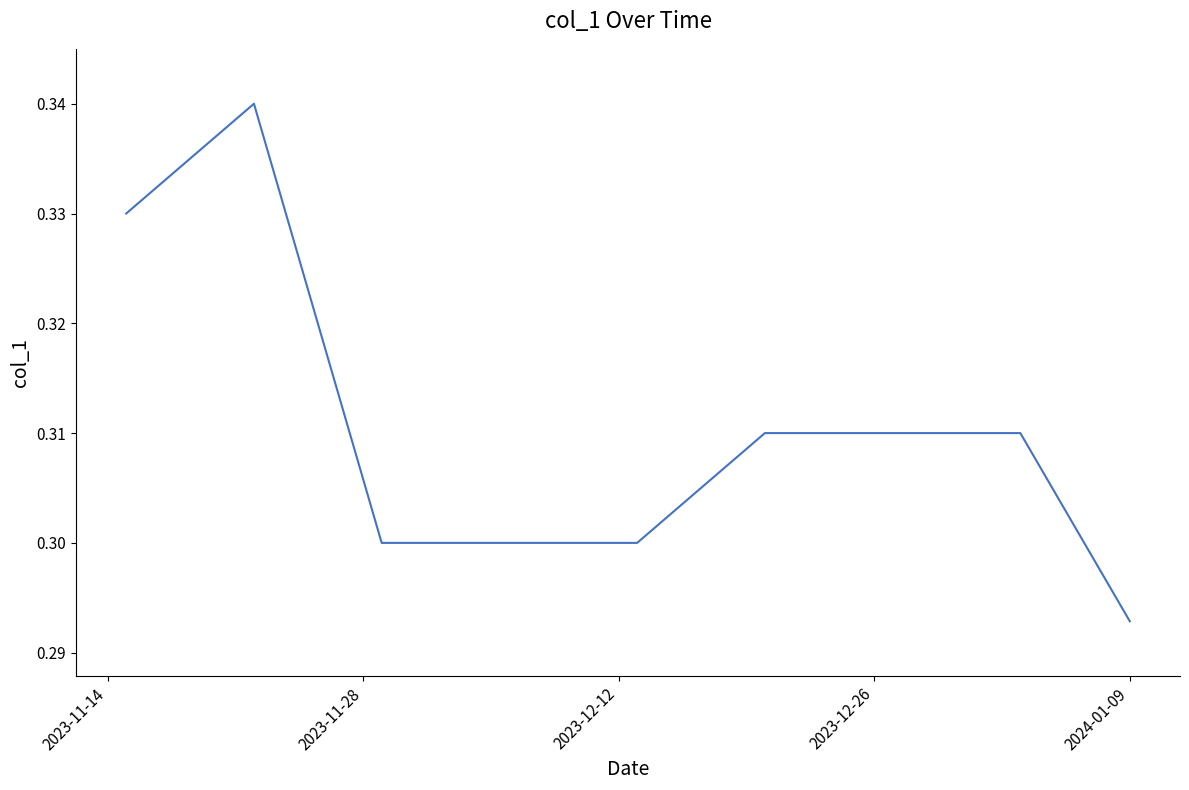

How many lines are shown in the chart?

1